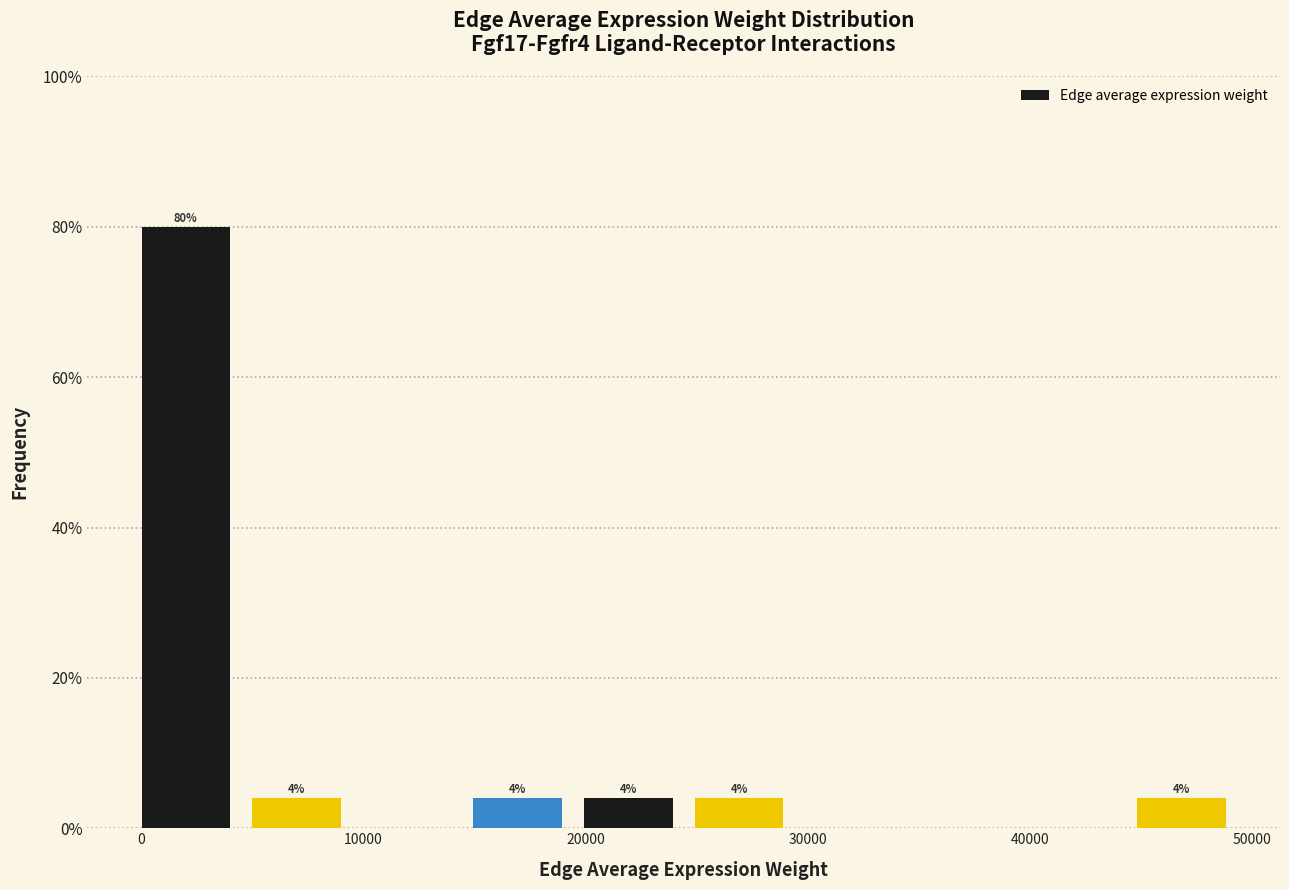

Over which range of the x-axis is the bar tallest?

0 to 5000